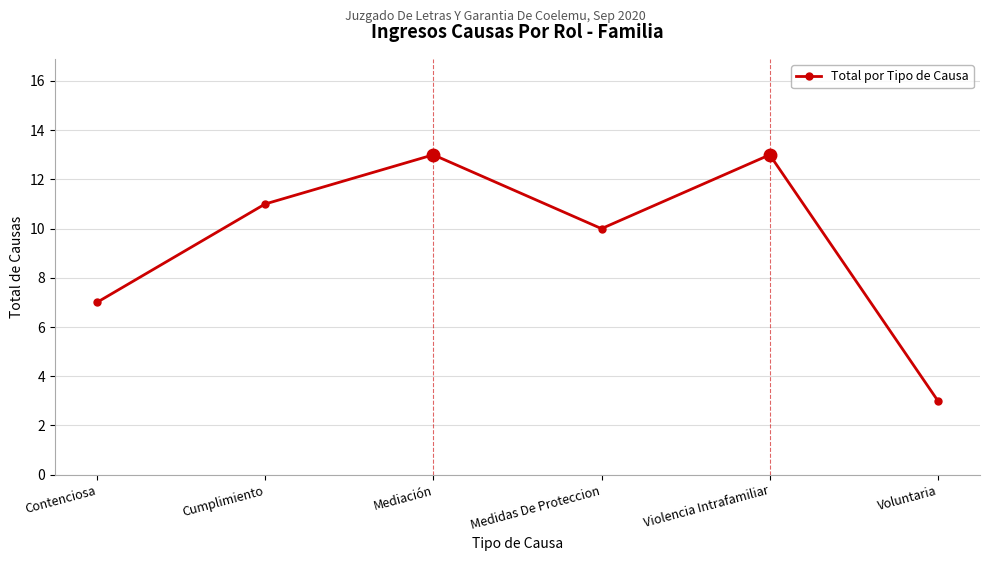

Is it true that the value at Contenciosa is 9?

False